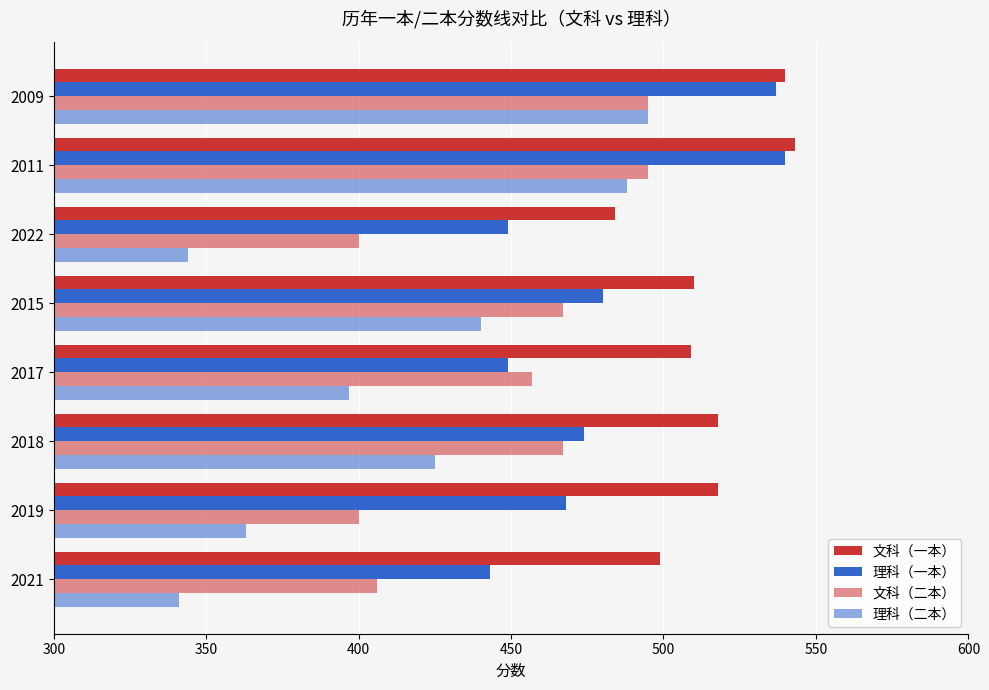

What is the difference between the maximum and second lowest values in the 文科（二本） series?

95